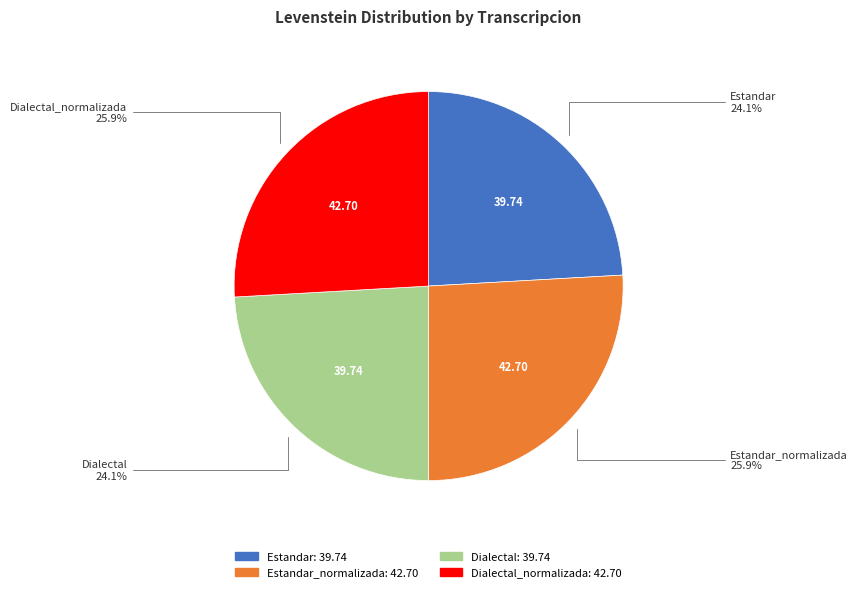

Is there a majority slice in this chart?

No